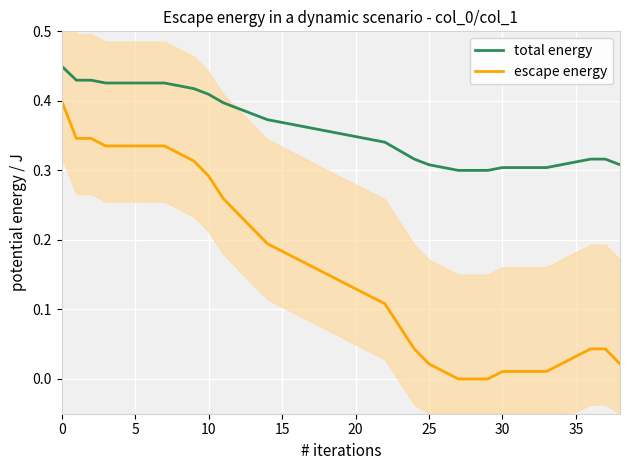

Between 20 and 35, which is larger?

20